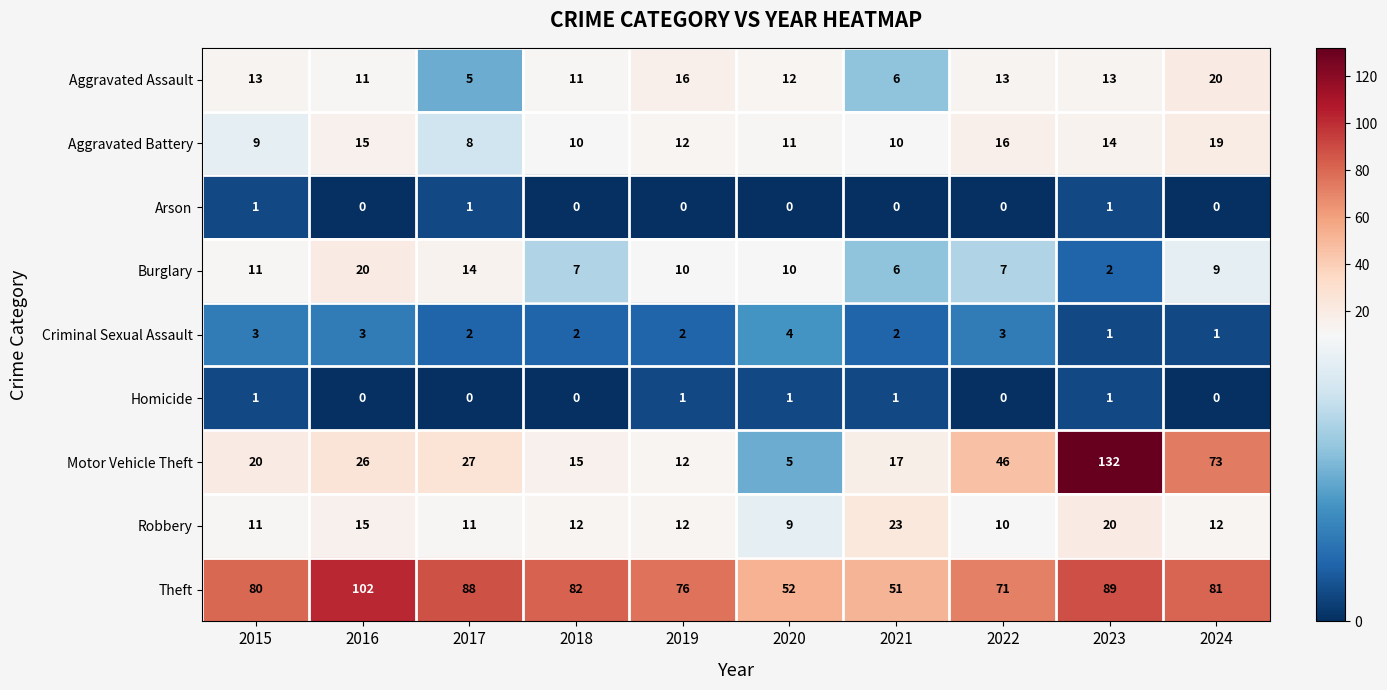

What is the difference between the maximum and second lowest values in the Motor Vehicle Theft series?

120